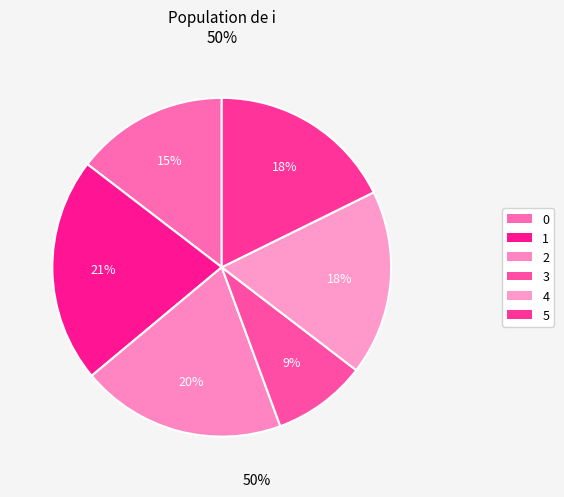

How many segments does this pie chart have?

6